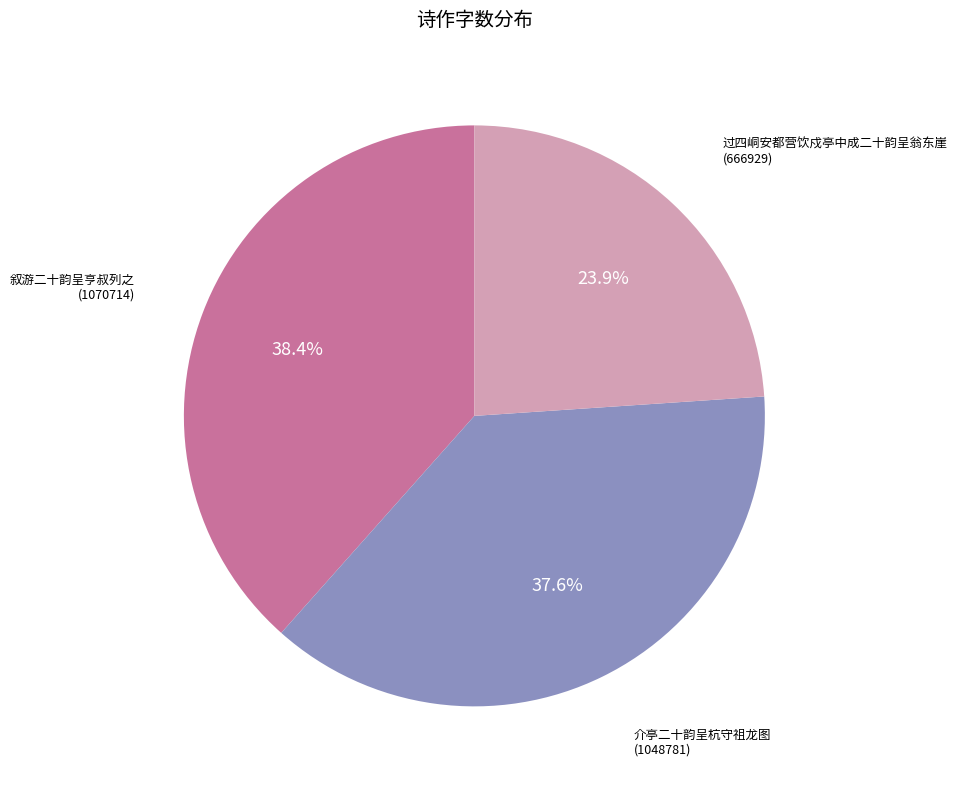

What is the smallest slice in the pie chart?

过四峒安都营饮戍亭中成二十韵呈翁东崖